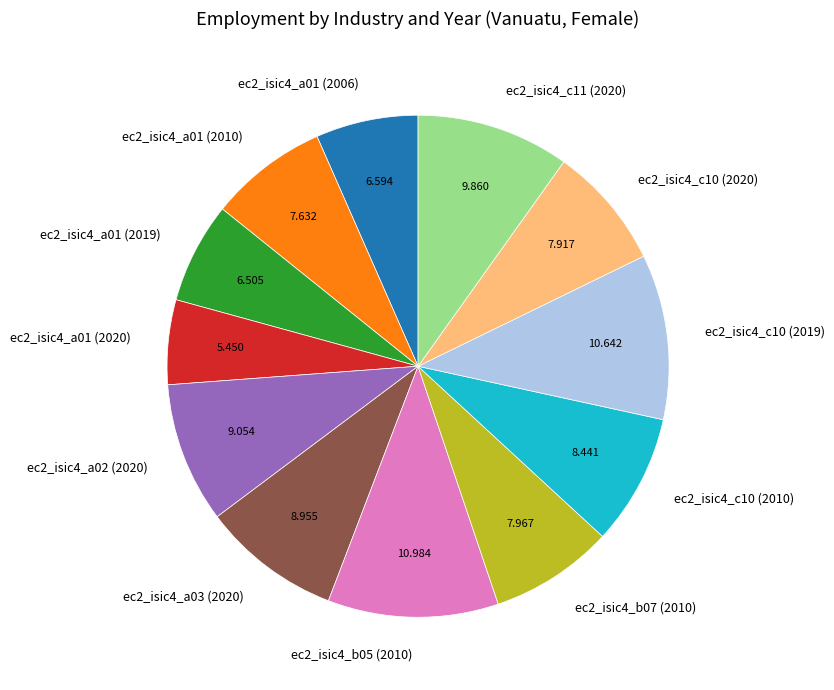

Is there a majority slice in this chart?

No